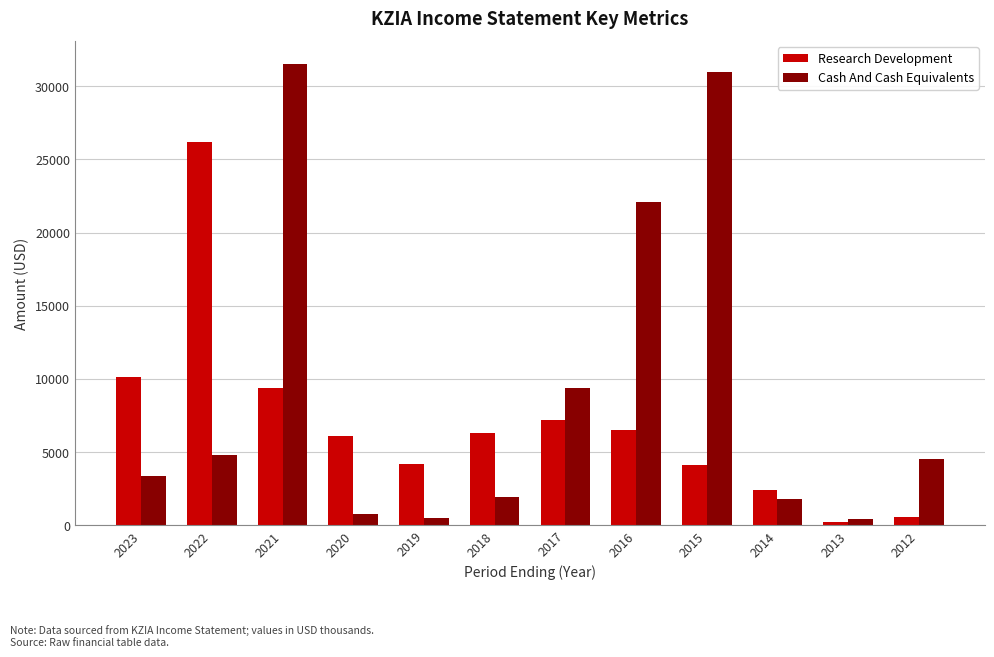

How many groups of bars are there?

12